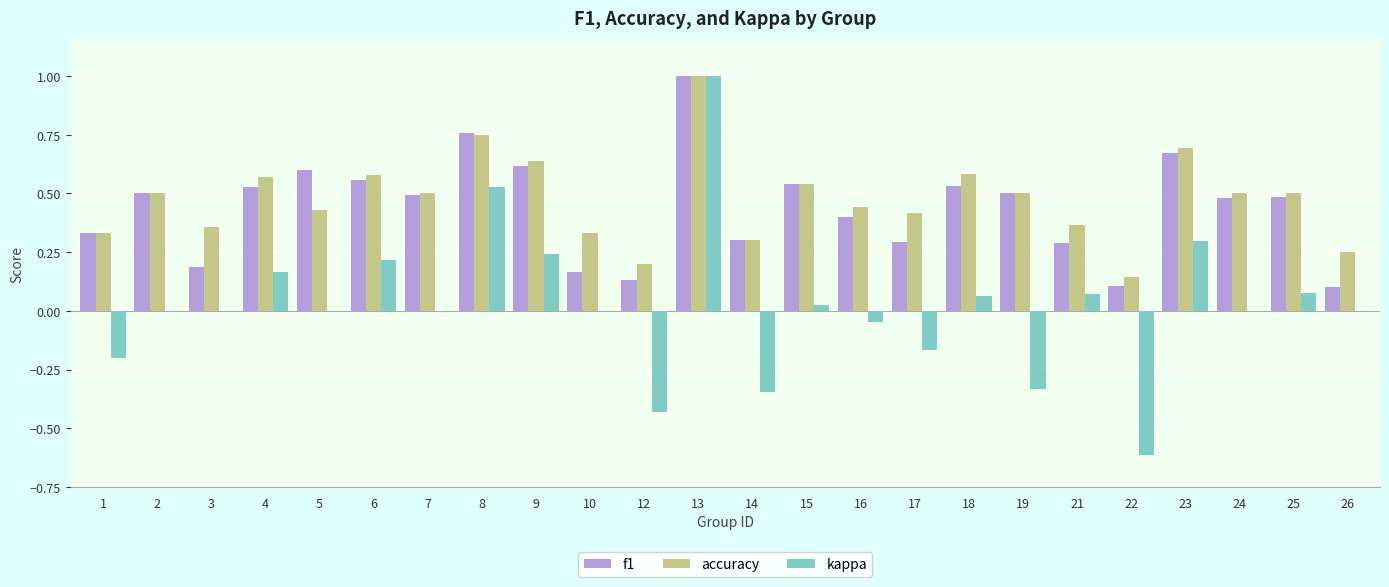

What is the sum of all f1 values?

10.6